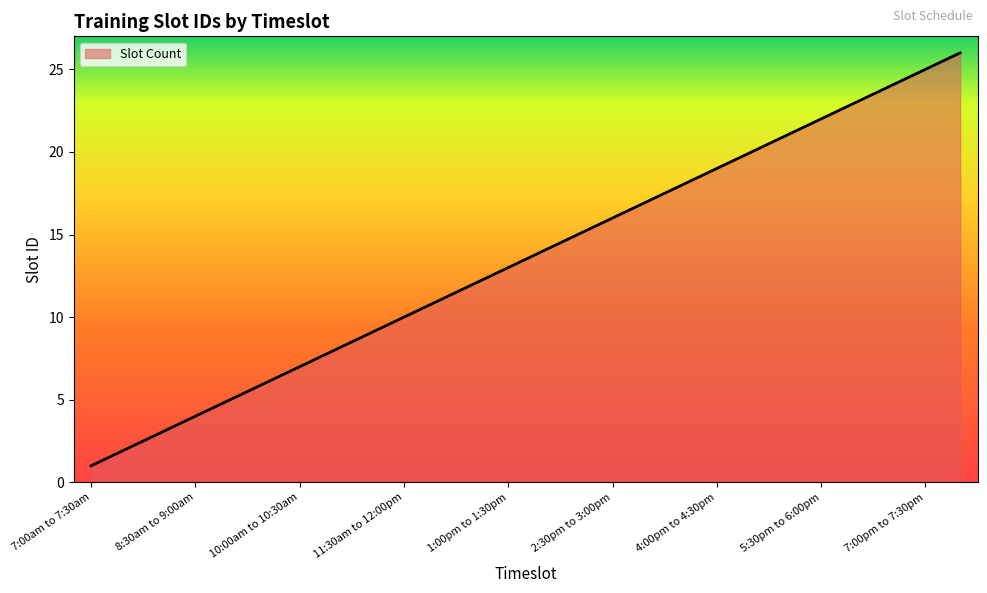

Does the chart display data point markers on the line(s)?

No